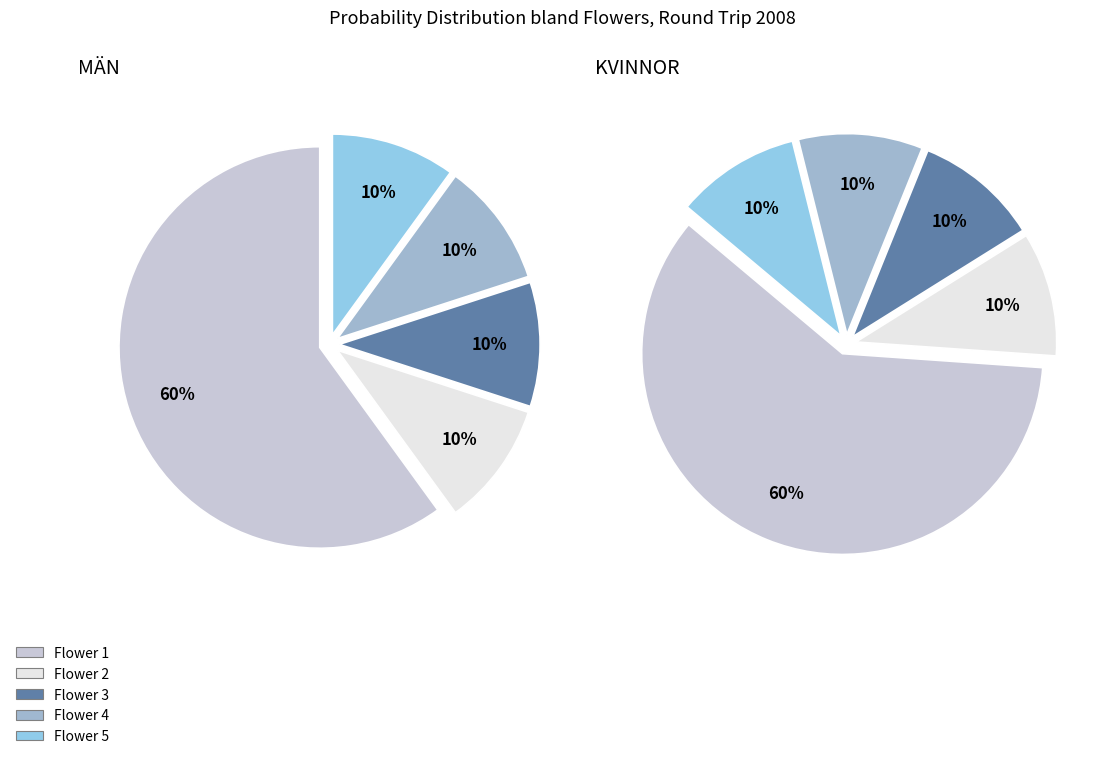

Rank the categories by value from lowest to highest.

2, 3, 4, 5, 1